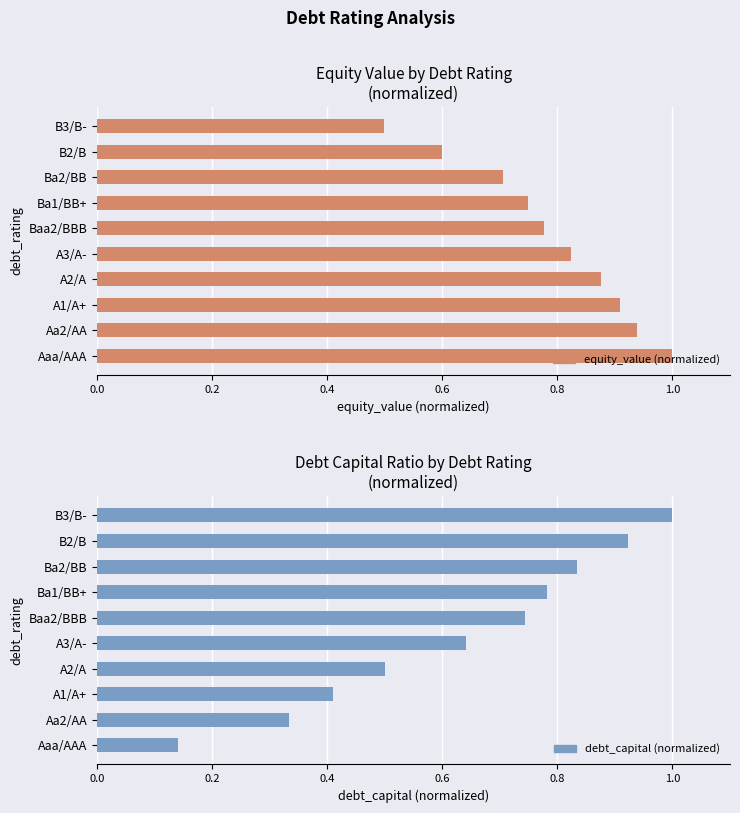

Are the bars horizontal?

Yes